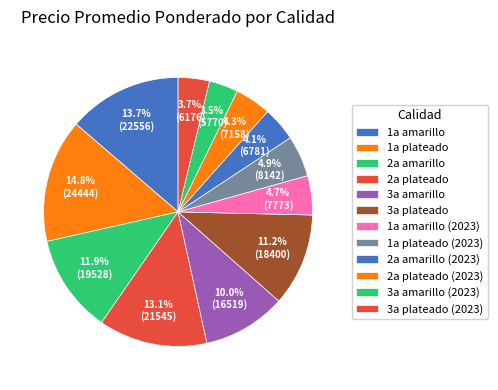

How much of the chart is everything except 3a amarillo?

90.0%